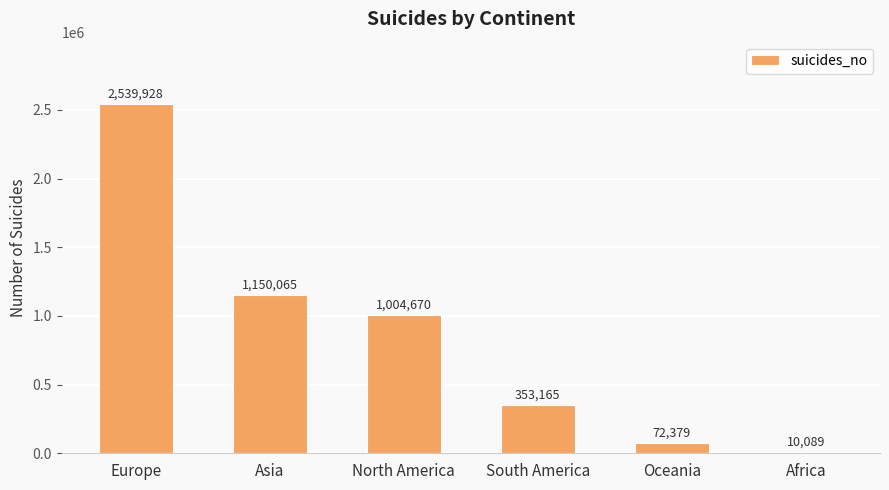

Which category has the highest value across all series?

Europe